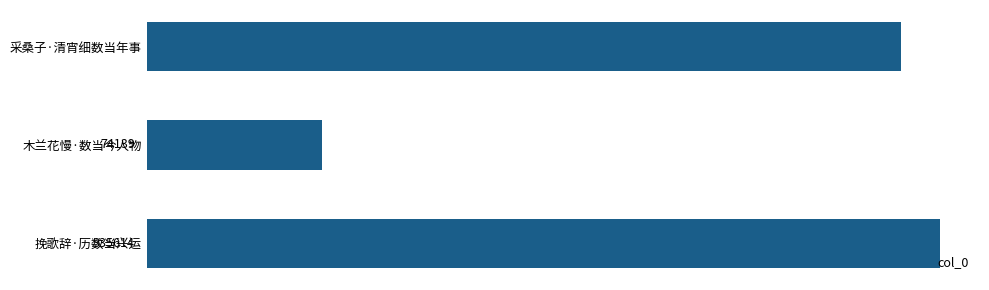

Between 采桑子·清宵细数当年事 and 挽歌辞·历数当兴运, which is larger?

挽歌辞·历数当兴运